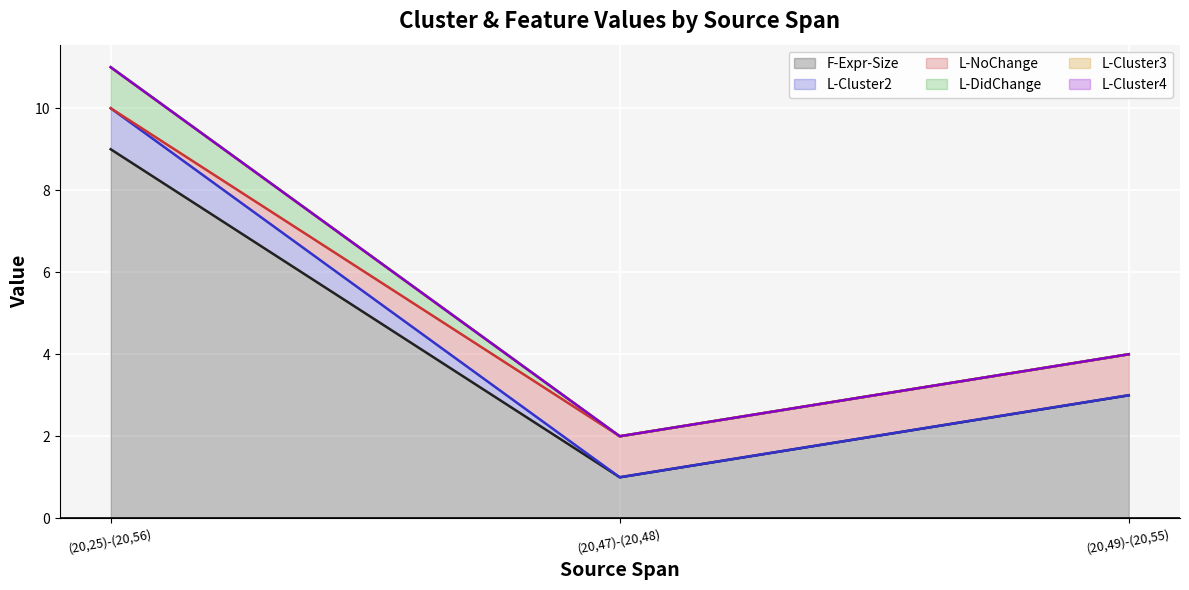

At which category is the sum across all series the highest?

(20,25)-(20,56)